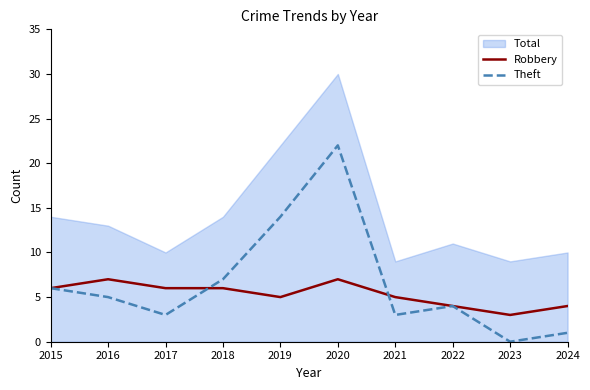

Is it true that Robbery equals 2 at 2023?

False